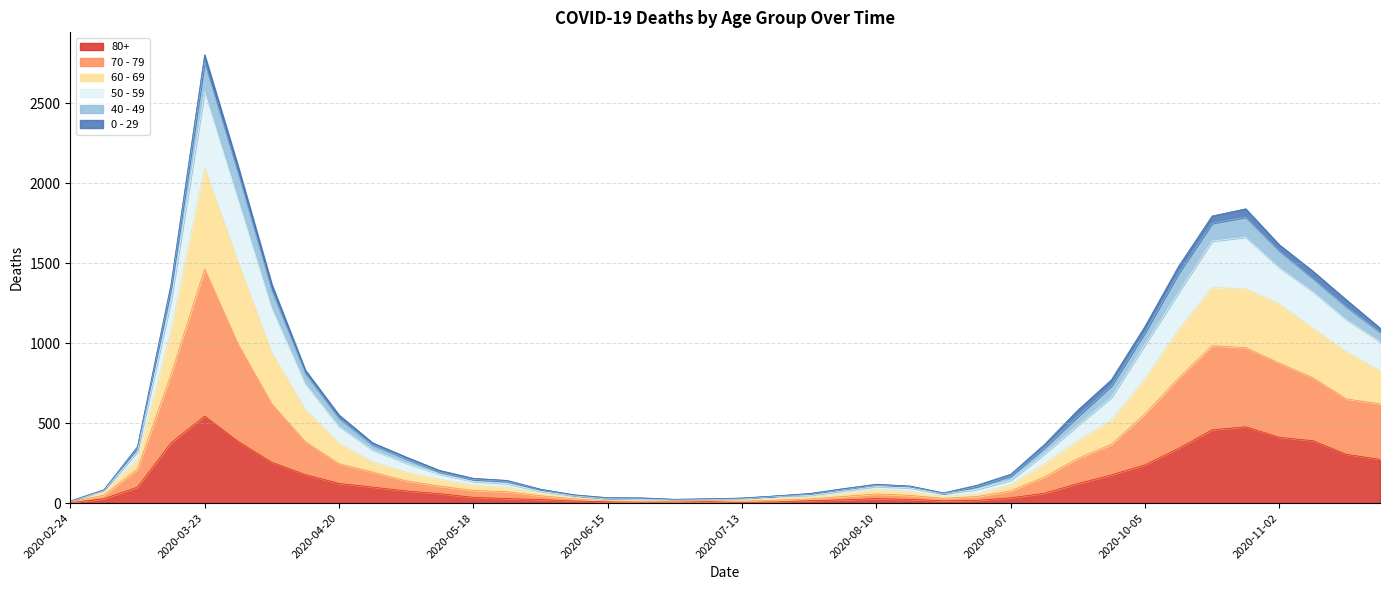

True or false: 80+ has a value of 43 at 2020-05-25.

False